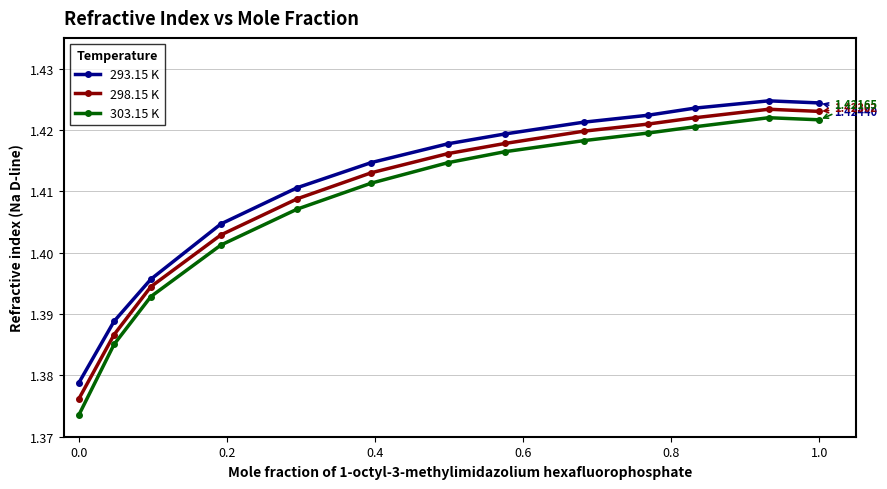

Which series has the largest range (max minus min)?

303.15 K